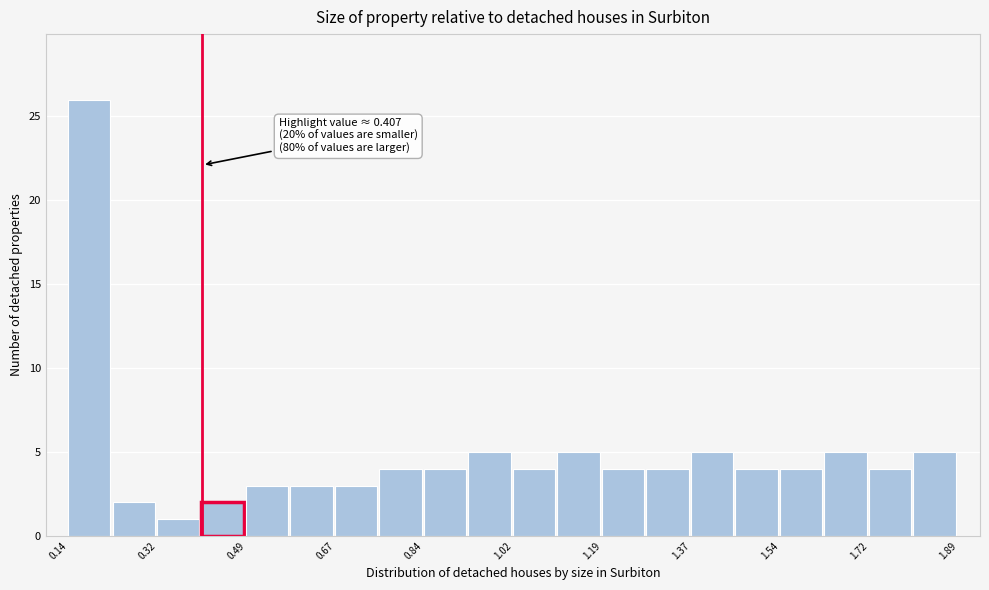

Which range on the x-axis has the tallest bar?

0.14 to 0.24